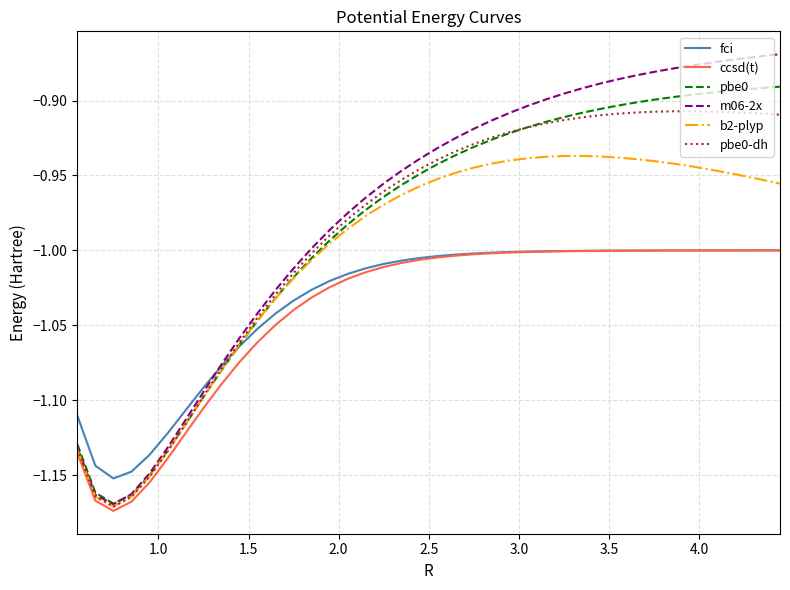

What is the difference between the maximum and second lowest values in the pbe0-dh series?

0.3